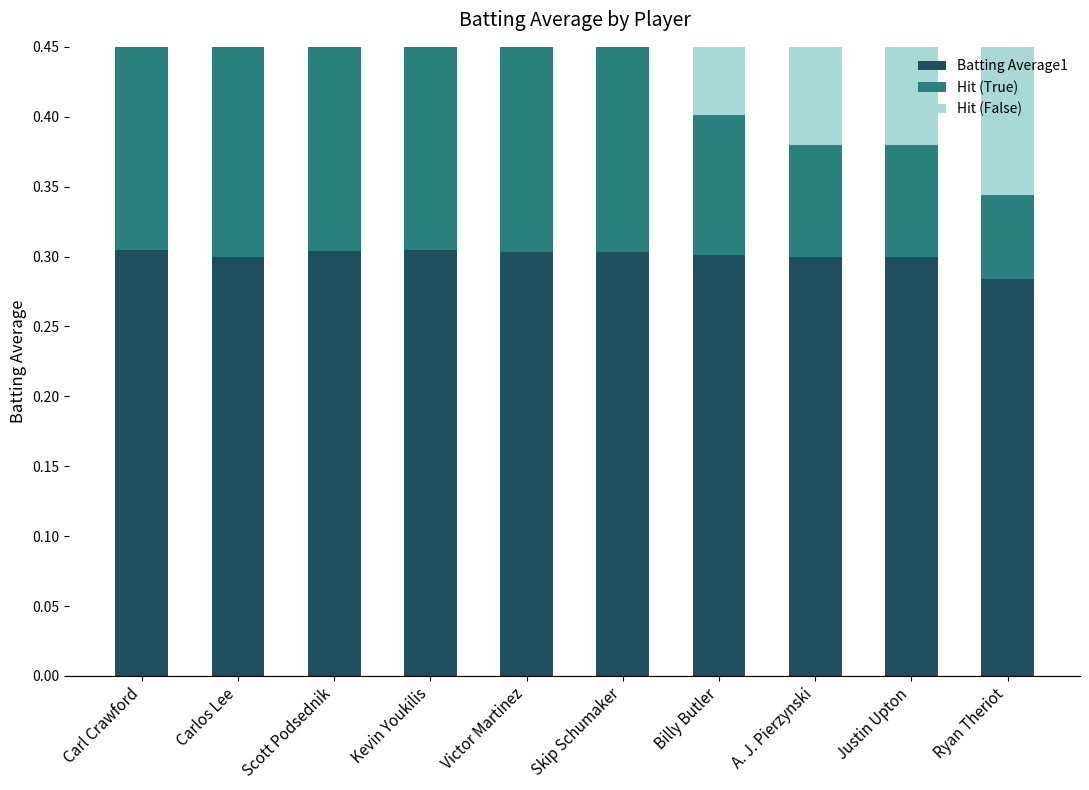

How many groups of bars are there?

10